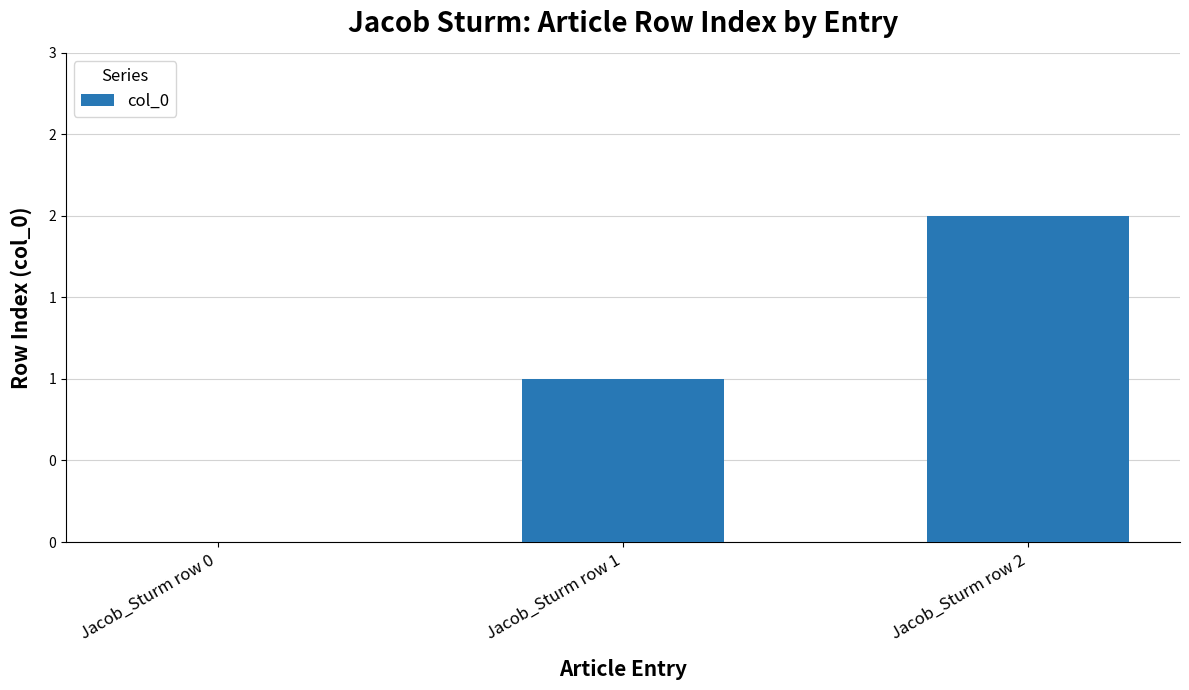

How many bars are there in total?

3